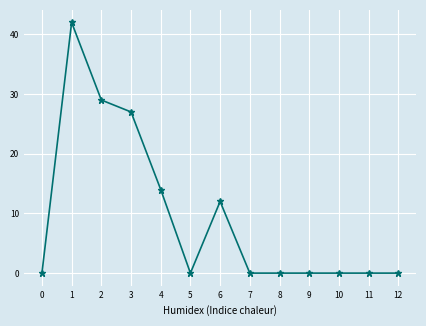

Where is the first local minimum?

5